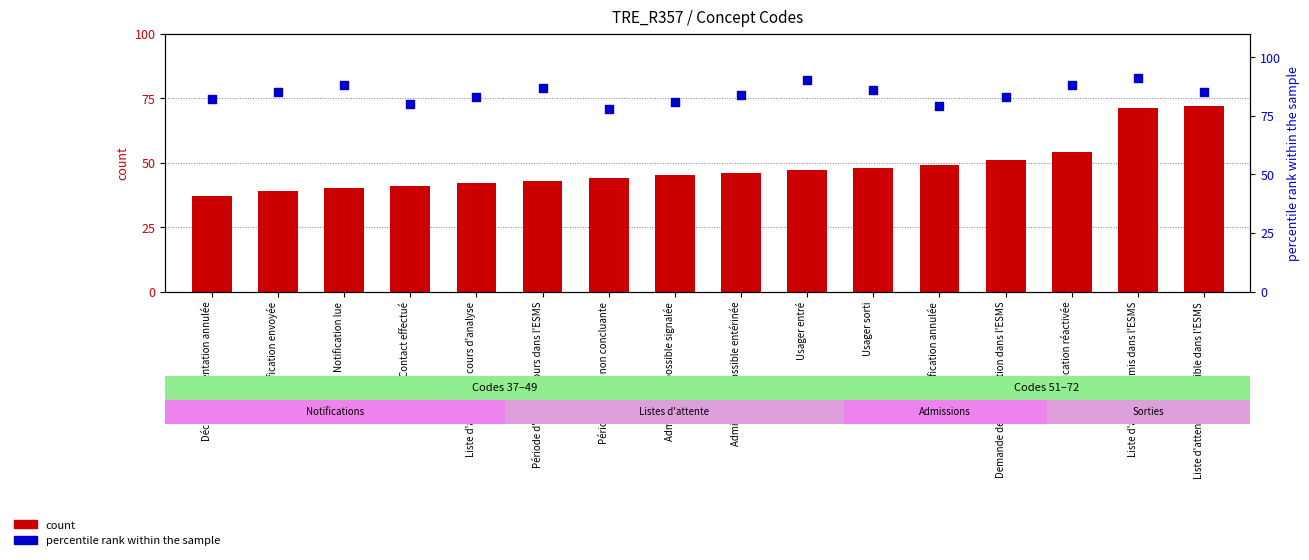

Which series contains the highest Y value?

percentile rank within the sample